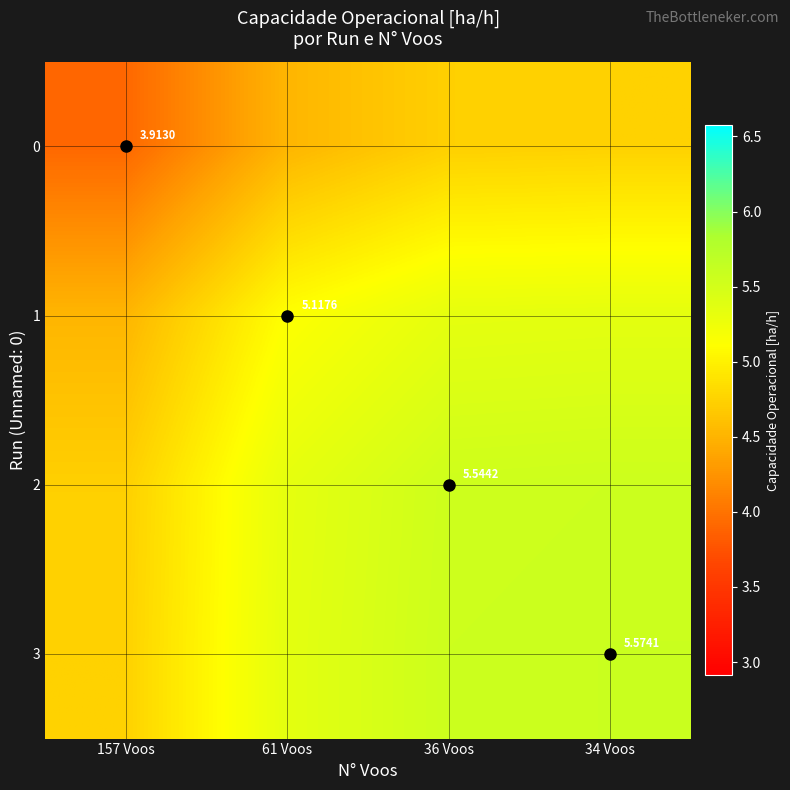

What is the difference between the highest and lowest values at 61 Voos?

0.8